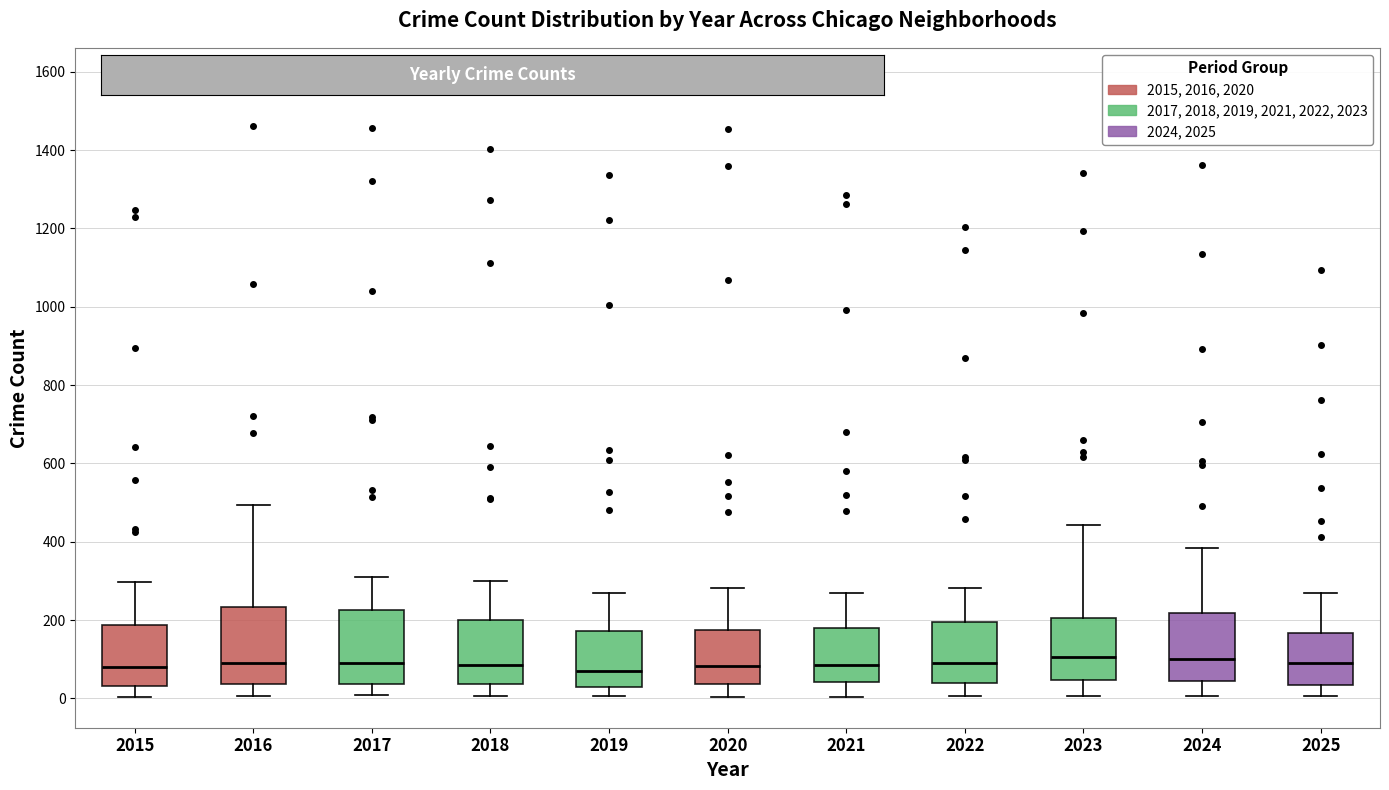

Reading left to right, read every box against the y-axis: the position of its median line, the range the box covers, and the ends of its whiskers. The values are not printed on the chart, so give them approximately, as read against the axis.

2015: median 80, box 40 to 180, whiskers 0 to 300
2016: median 100, box 40 to 240, whiskers 0 to 500
2017: median 100, box 40 to 220, whiskers 0 to 320
2018: median 80, box 40 to 200, whiskers 0 to 300
2019: median 80, box 20 to 180, whiskers 0 to 260
2020: median 80, box 40 to 180, whiskers 0 to 280
2021: median 80, box 40 to 180, whiskers 0 to 260
2022: median 100, box 40 to 200, whiskers 0 to 280
2023: median 100, box 40 to 200, whiskers 0 to 440
2024: median 100, box 40 to 220, whiskers 0 to 380
2025: median 100, box 40 to 160, whiskers 0 to 260